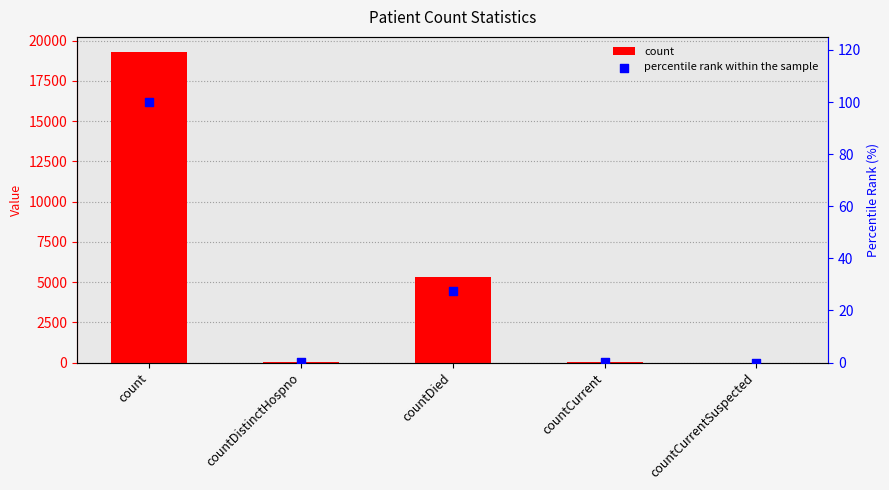

Which series contains the highest Y value?

count